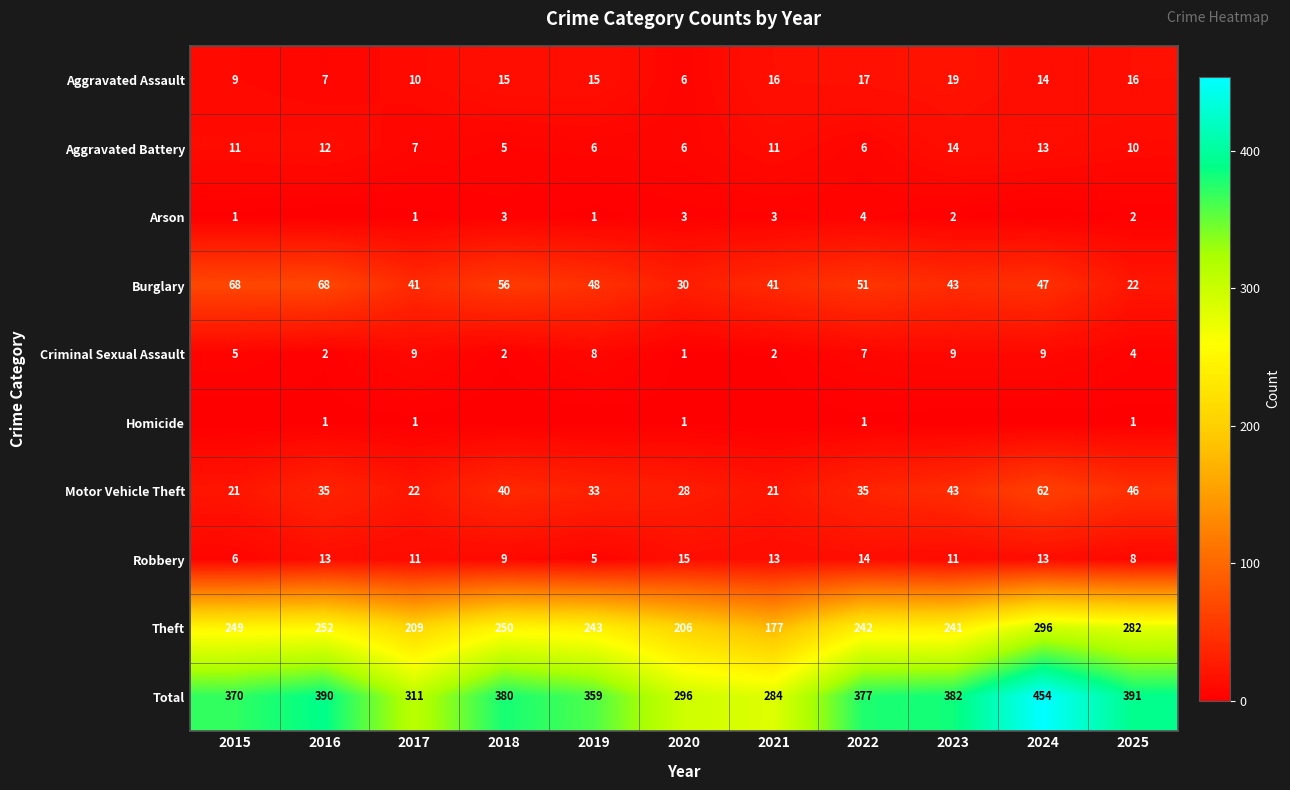

What is the sum of the Aggravated Battery values at 2020 and 2024?

19